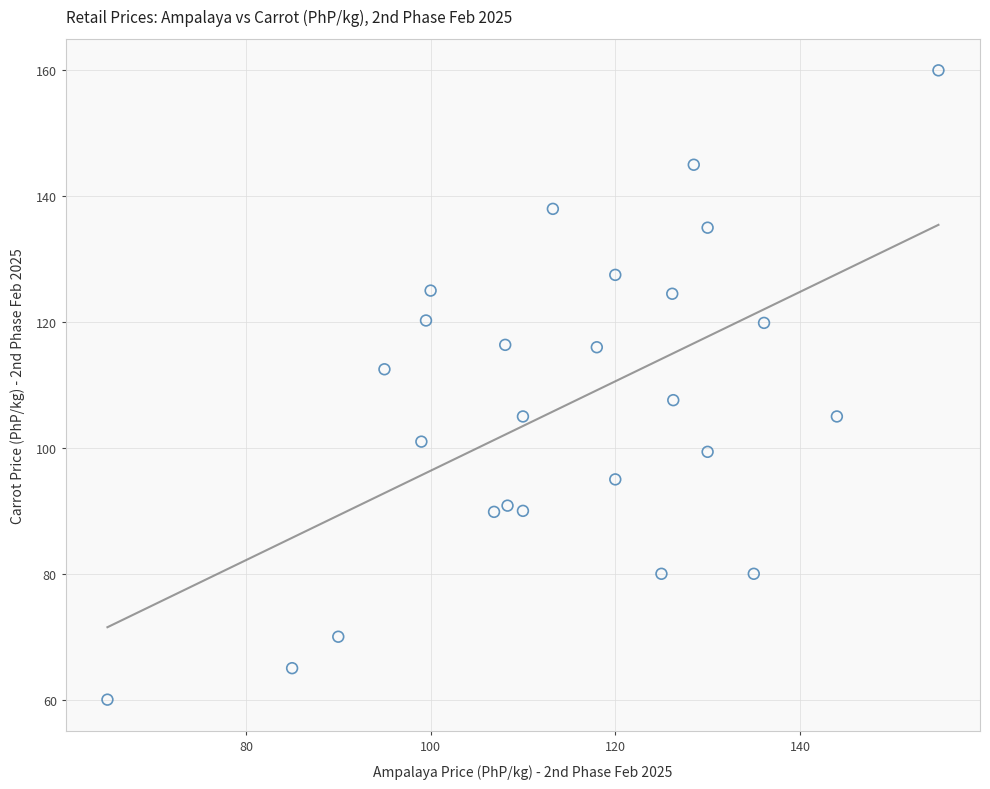

What is the range of X values (max minus min)?

90.0